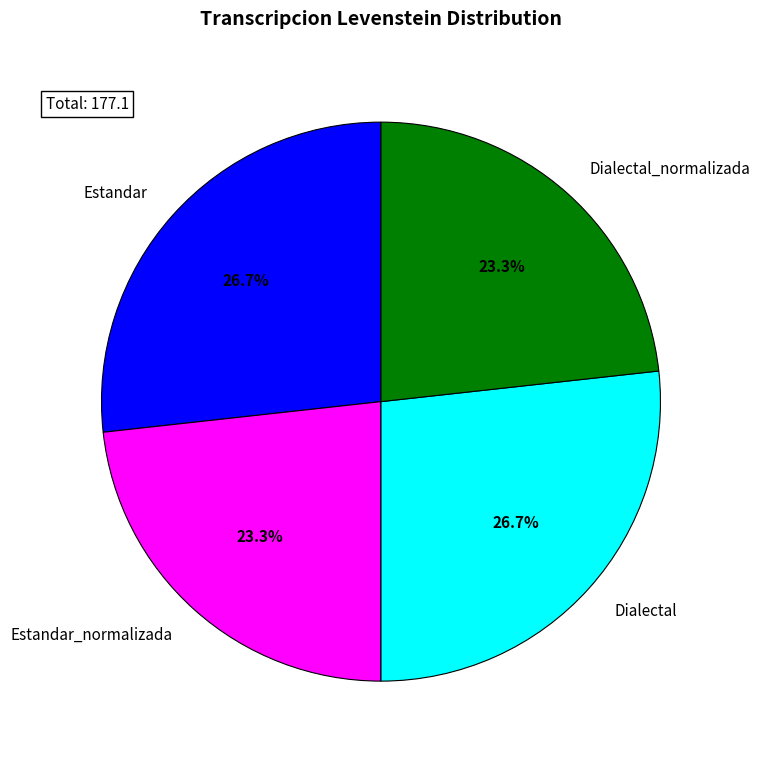

How many segments does this pie chart have?

4